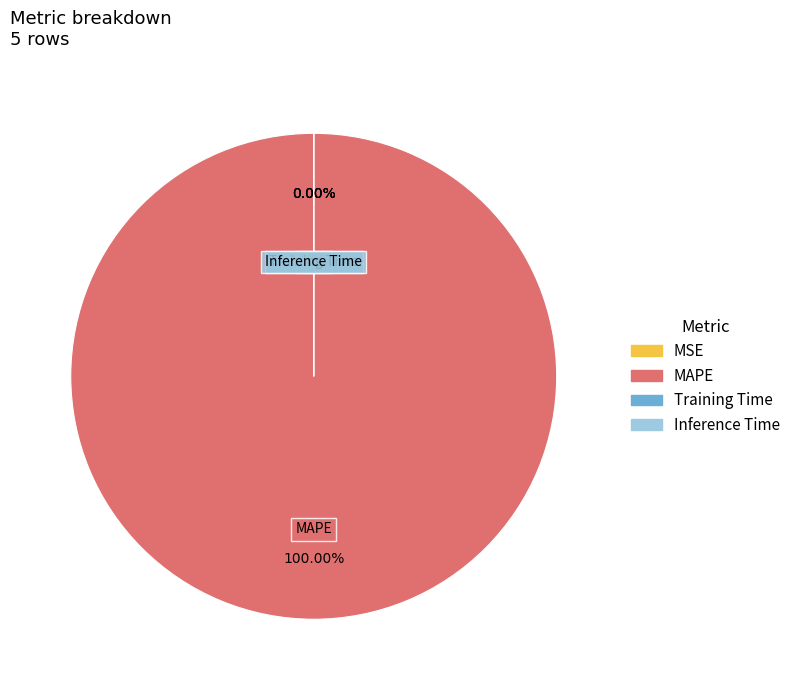

Which category has the biggest portion of the pie?

MAPE